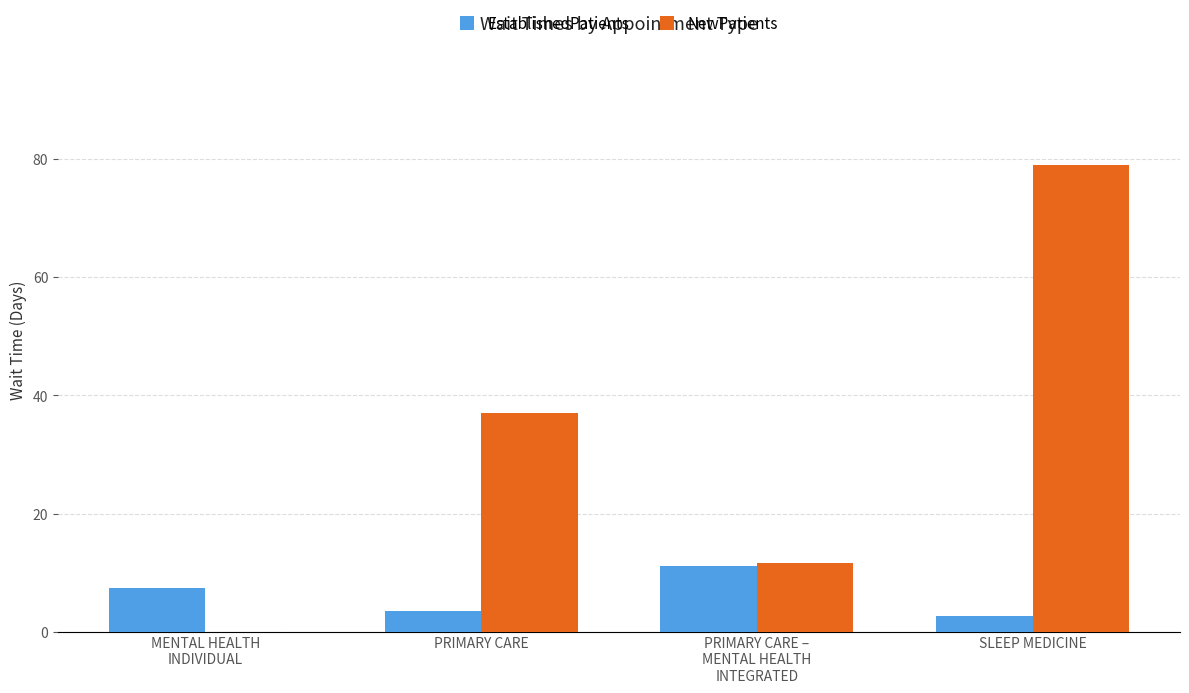

What is the maximum value for NewPatients?

79.0